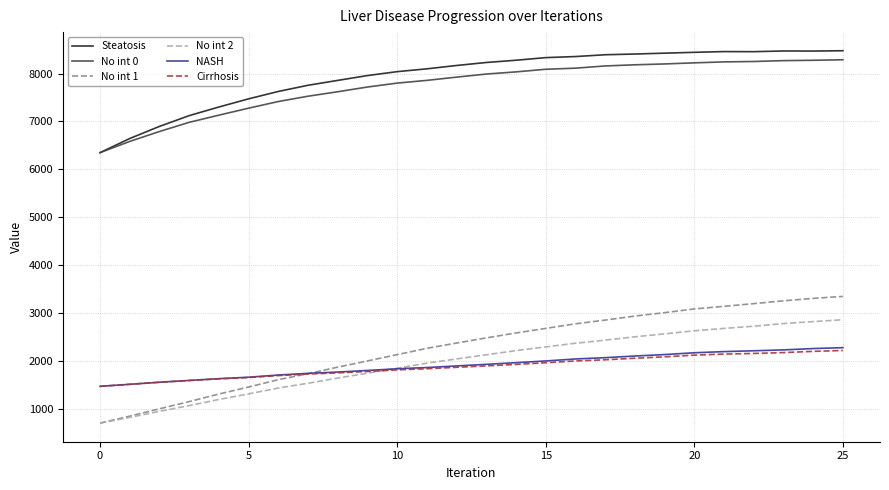

True or false: Cirrhosis and No int 0 intersect in this chart.

False